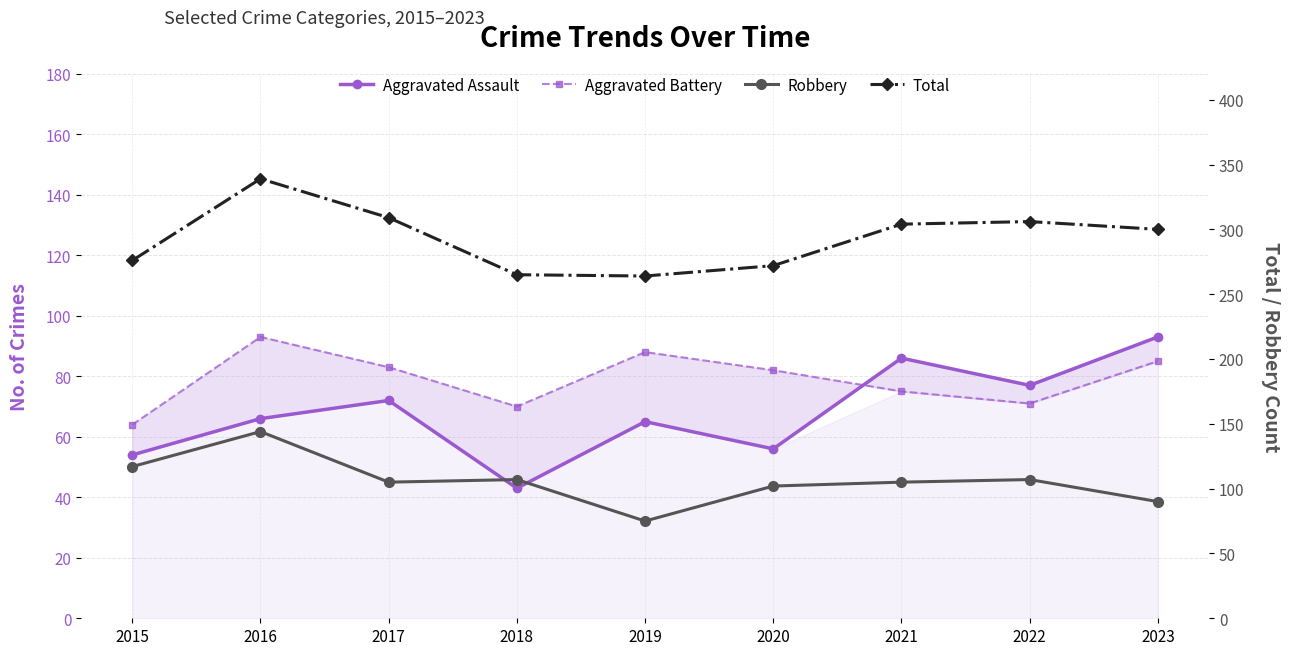

What is the difference between the highest and lowest values at 2021?

229